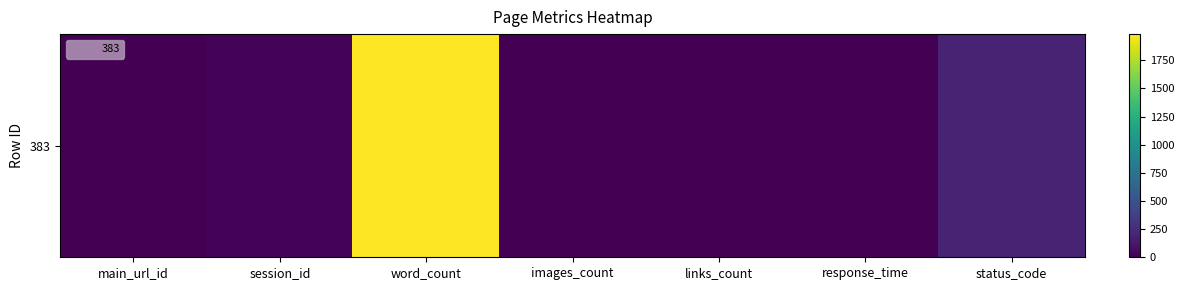

Which has a higher value, status_code or links_count?

status_code